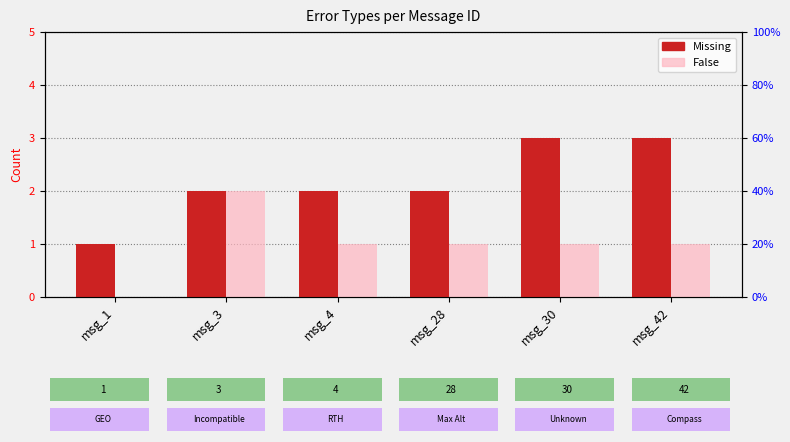

Which series has the largest range (max minus min)?

Missing